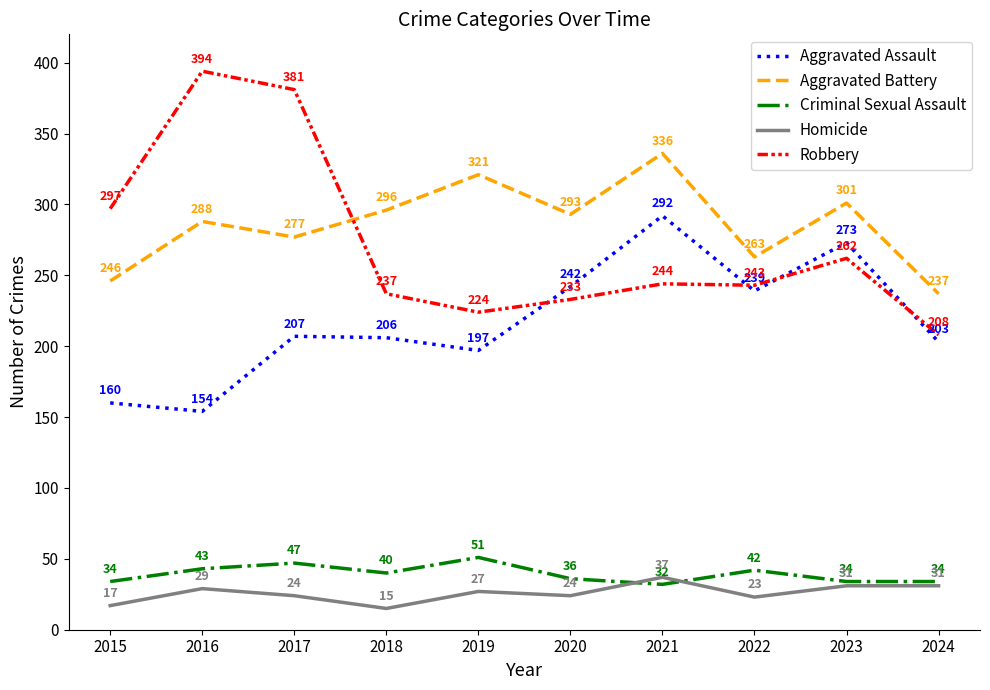

Which category has the highest value in the Criminal Sexual Assault series?

2019